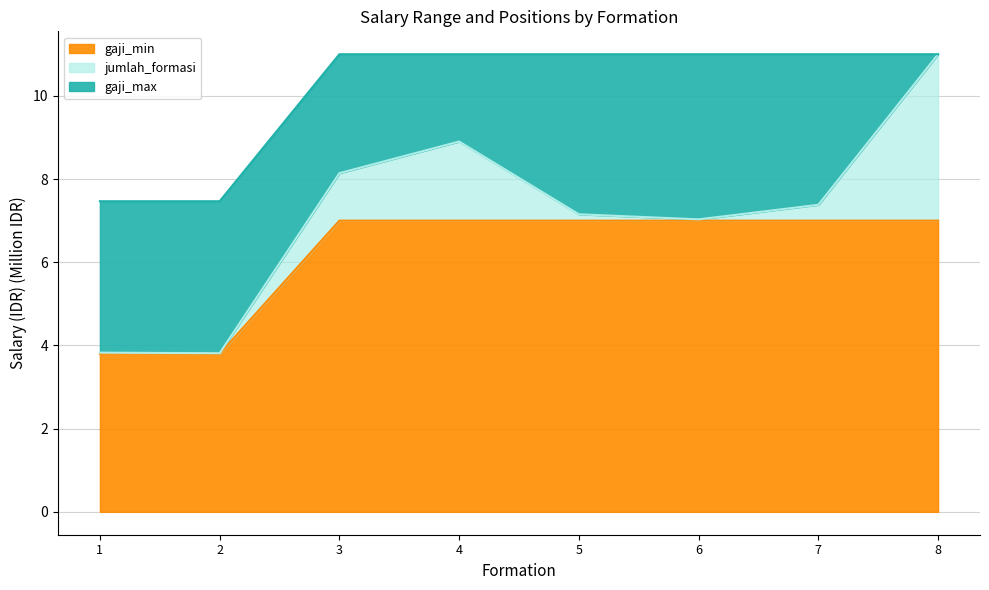

What is the lowest value of the gaji_min series?

3.8